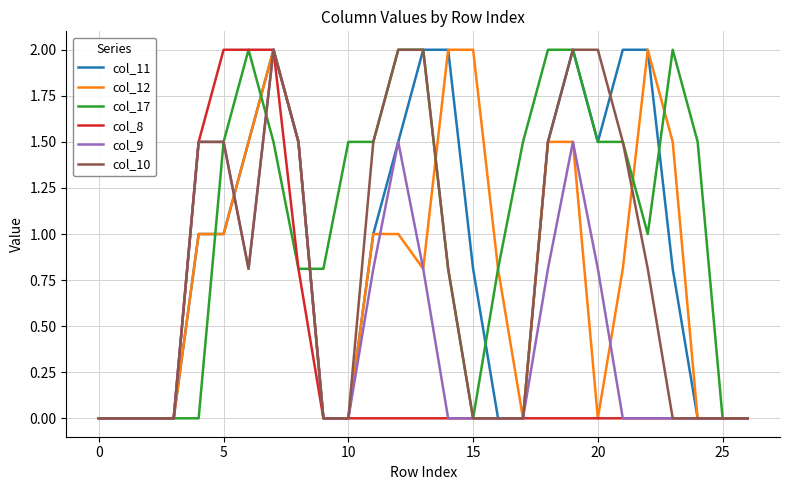

What is the maximum value shown in the chart?

2.0